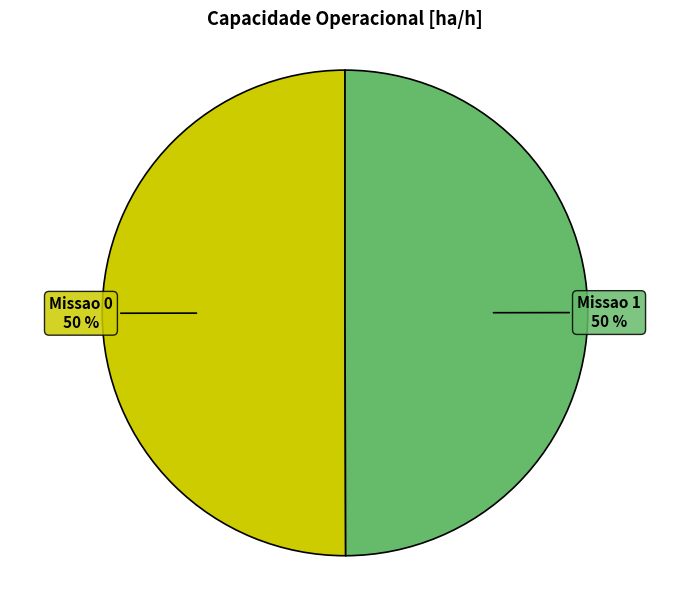

Is the sum of Missao 0 and Missao 1 greater than half?

Yes